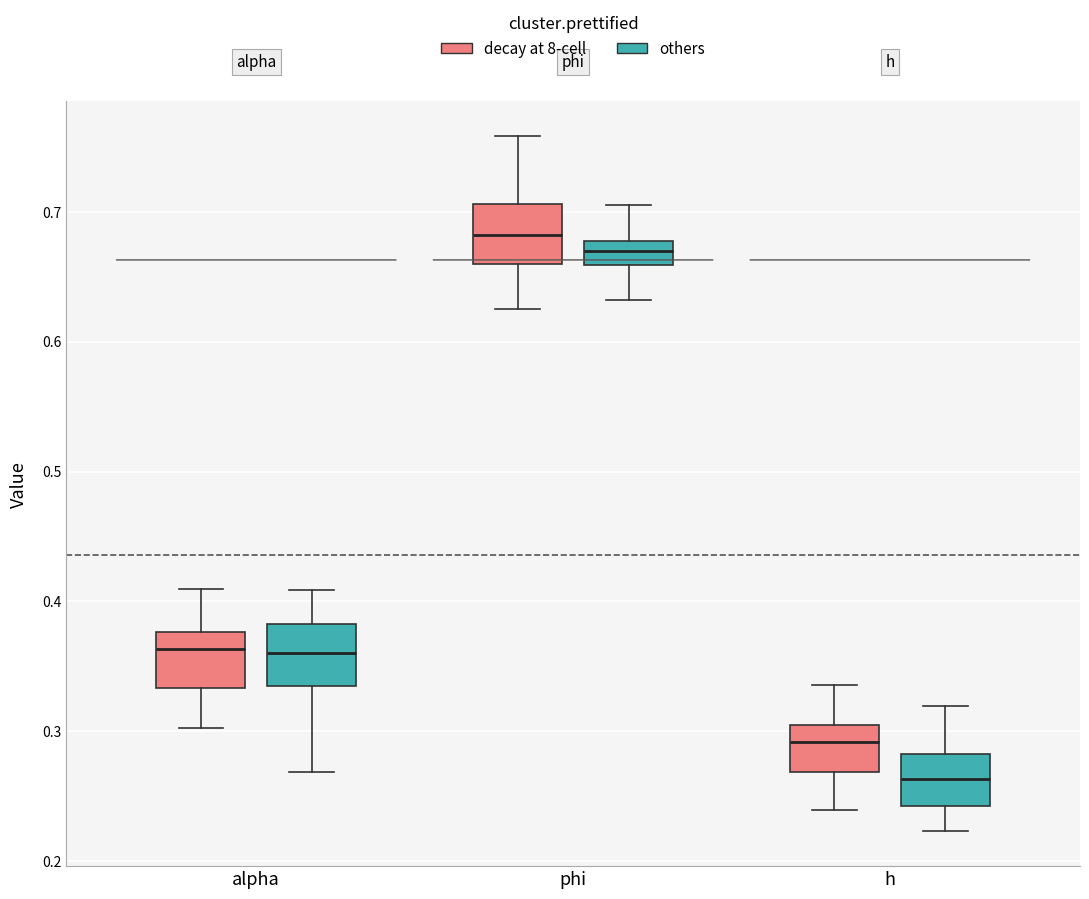

Reading left to right, read every box against the y-axis: the position of its median line, the range the box covers, and the ends of its whiskers. The values are not printed on the chart, so give them approximately, as read against the axis.

alpha (decay at 8-cell): median 0.36, box 0.33 to 0.38, whiskers 0.30 to 0.41
alpha (others): median 0.36, box 0.33 to 0.38, whiskers 0.27 to 0.41
phi (decay at 8-cell): median 0.68, box 0.66 to 0.71, whiskers 0.63 to 0.76
phi (others): median 0.67, box 0.66 to 0.68, whiskers 0.63 to 0.71
h (decay at 8-cell): median 0.29, box 0.27 to 0.31, whiskers 0.24 to 0.34
h (others): median 0.26, box 0.24 to 0.28, whiskers 0.22 to 0.32